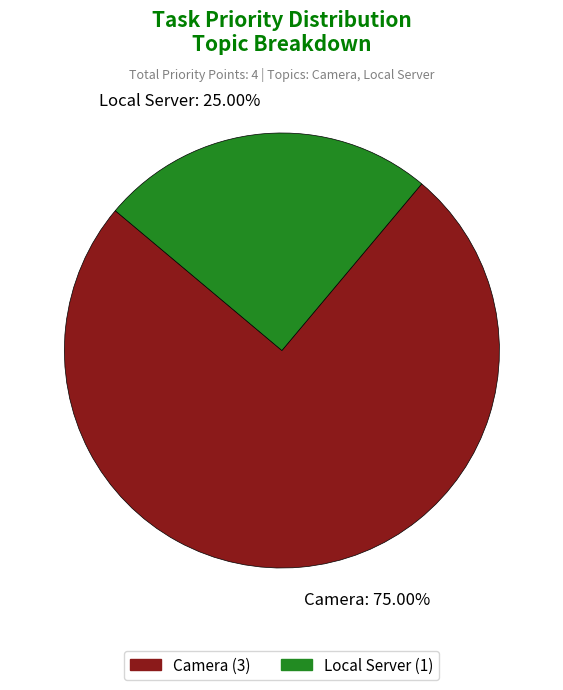

True or false: Local Server accounts for 19% of the total.

False